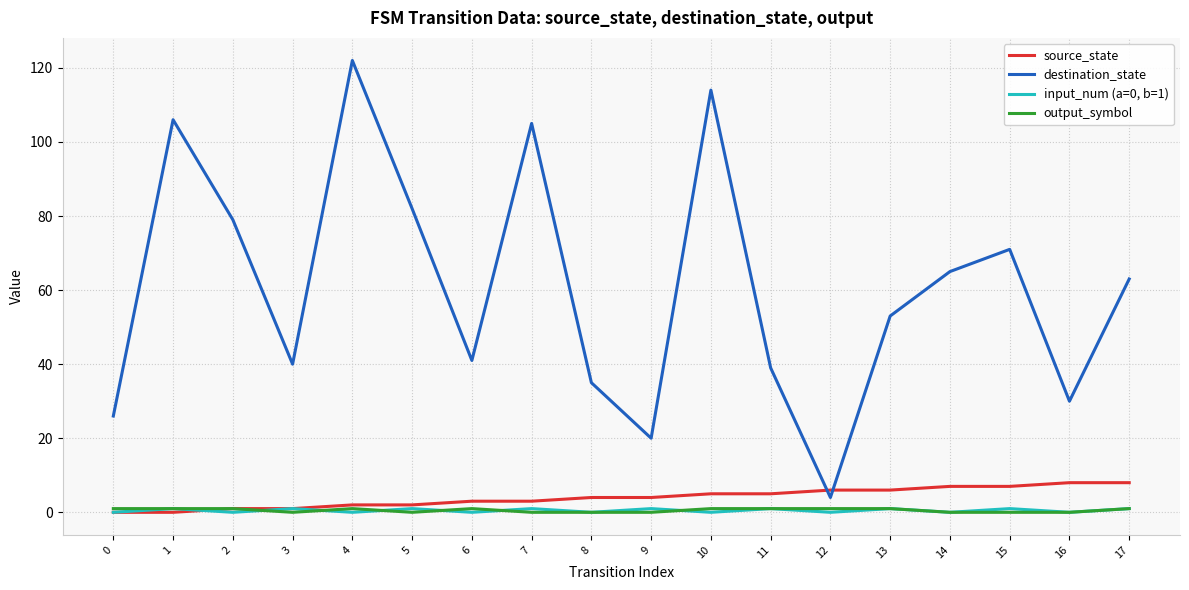

True or false: input_num (a=0, b=1) has a value of 1 at 7.

True